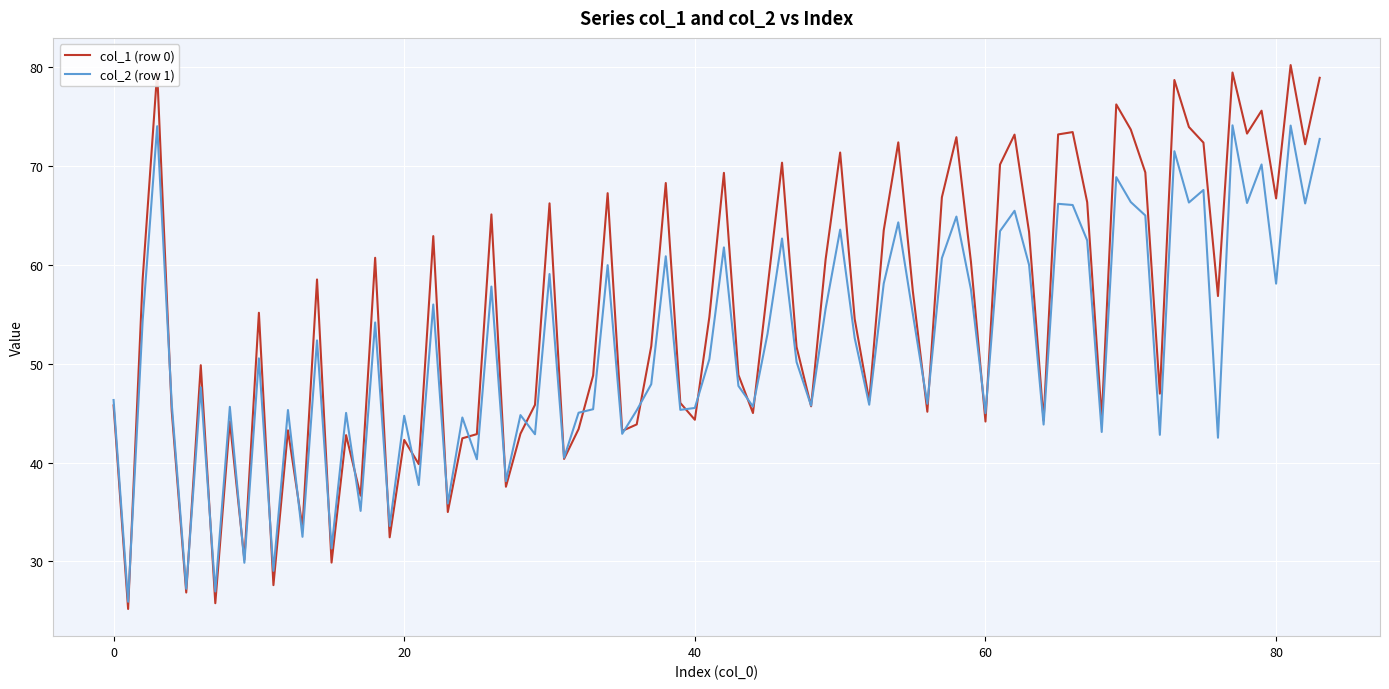

Which series has the largest range (max minus min)?

col_1 (row 0)